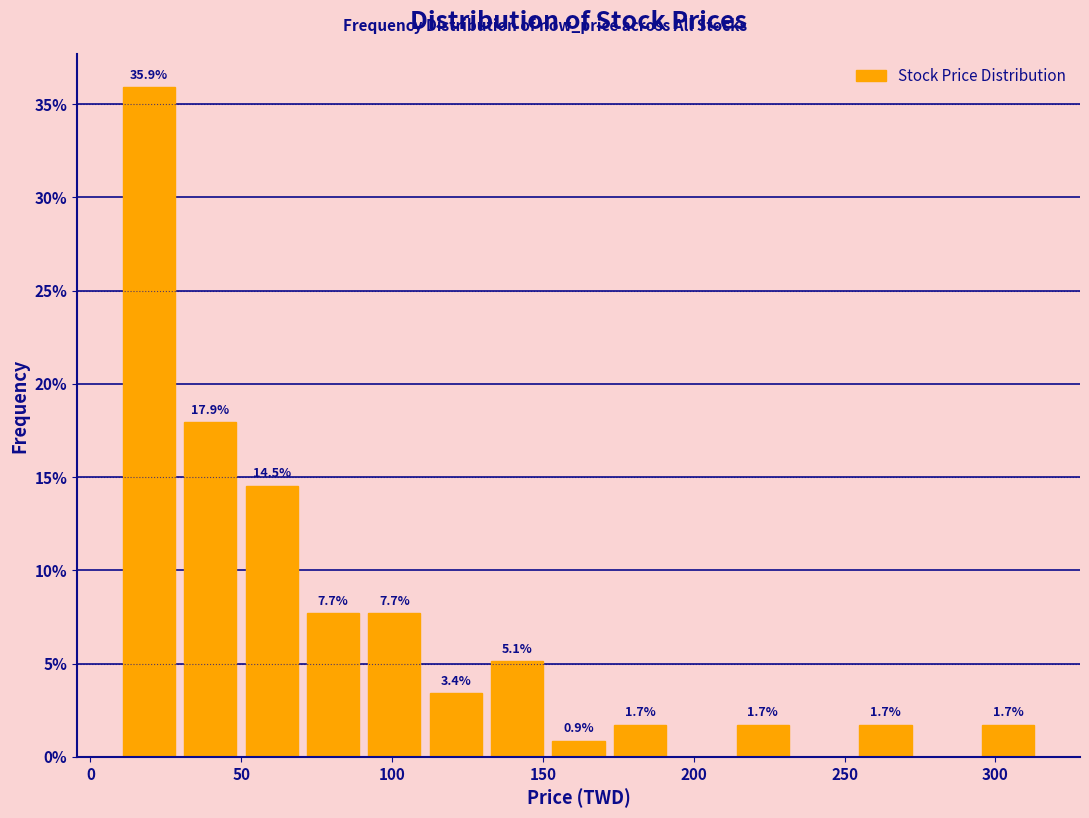

Over which range of the x-axis is the bar tallest?

10 to 30